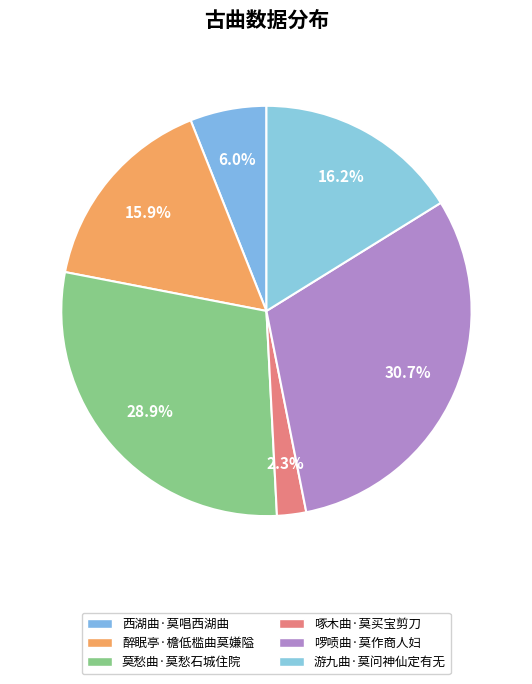

Is it true that 游九曲·莫问神仙定有无 is 23% of the pie?

False